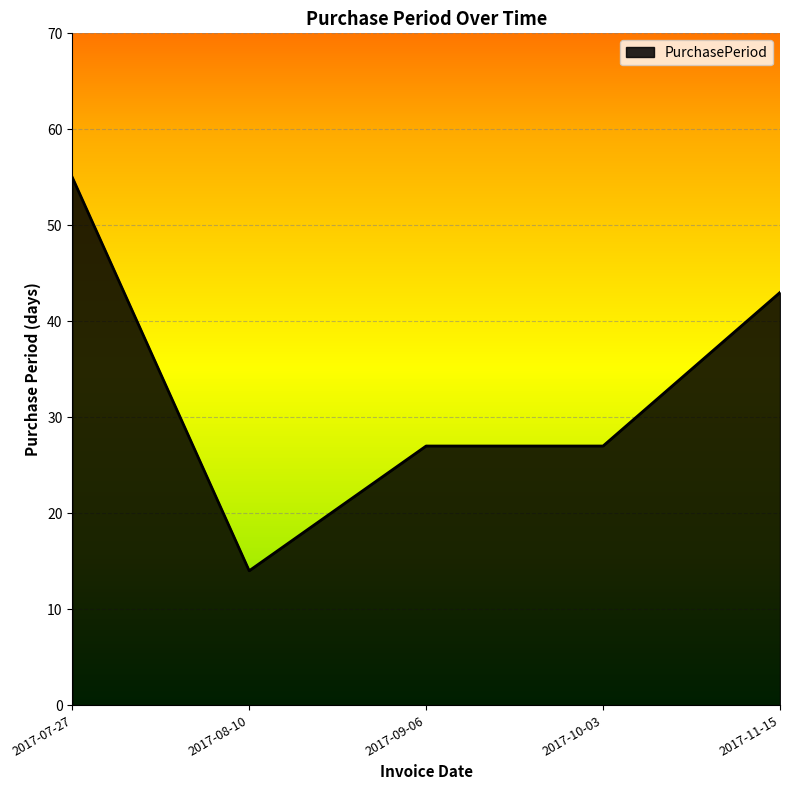

What is the sum of all values?

166